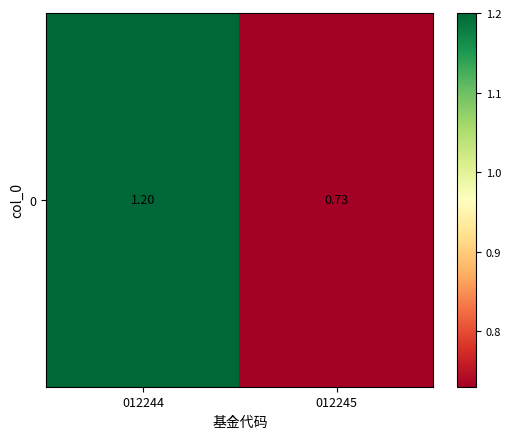

Count the number of values greater than 1.

1